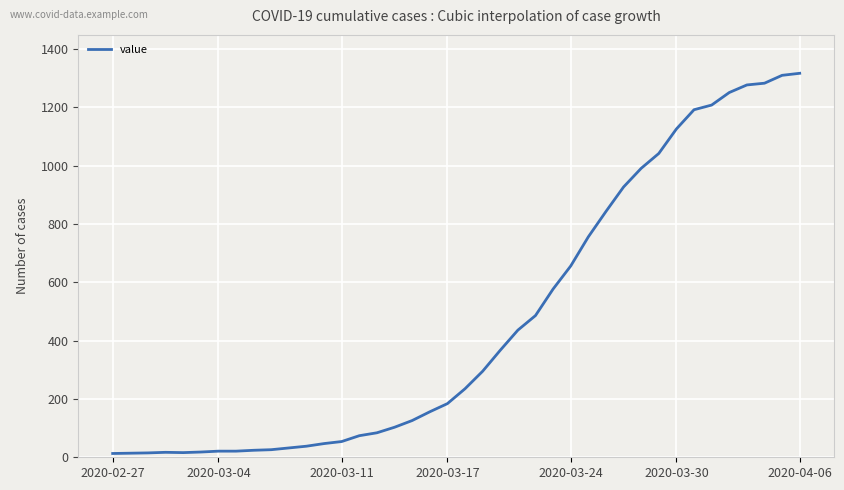

What is the difference between the maximum and minimum values?

1304